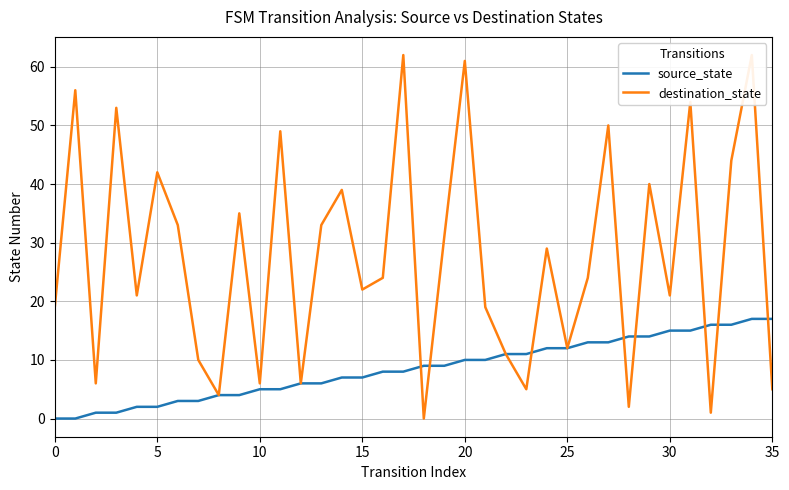

Between 16 and 18, which series saw the biggest shift?

destination_state